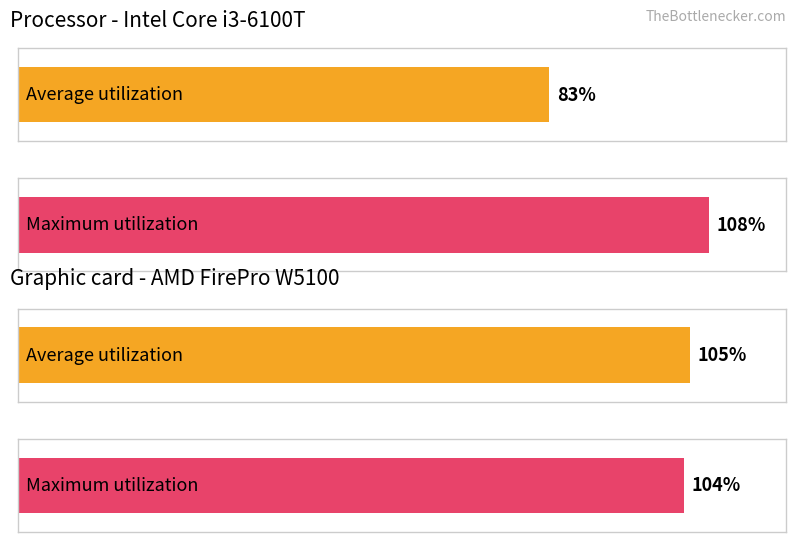

Is it true that the value at 6 is 52?

False